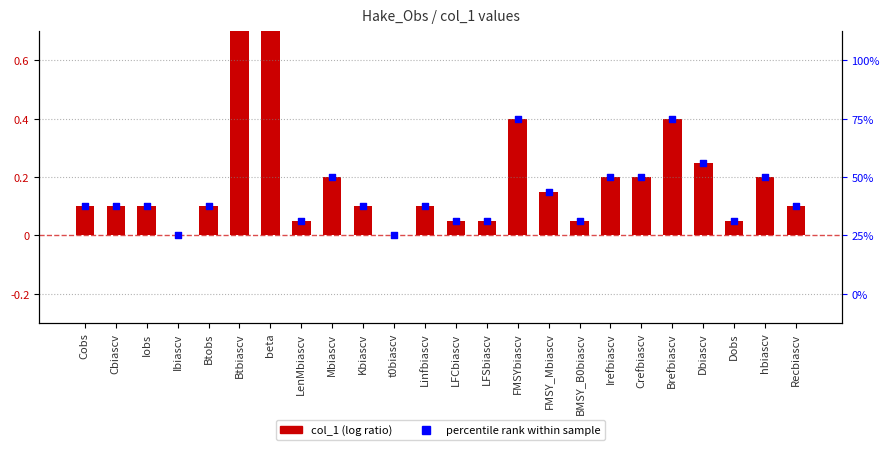

Which series has the widest spread of Y values?

col_1 (log ratio)